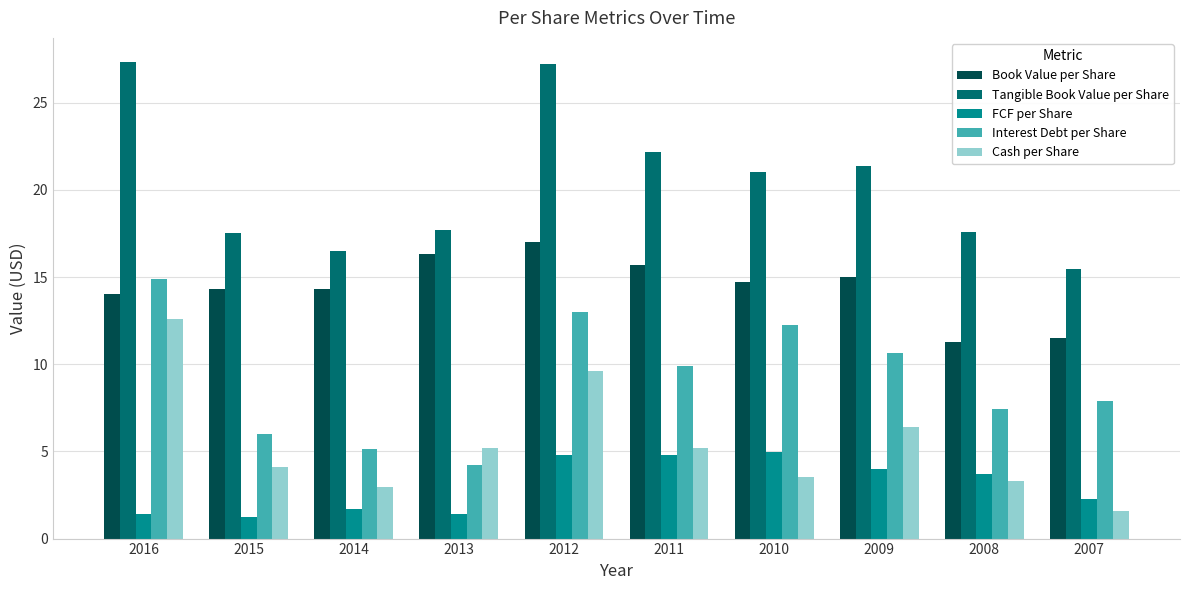

How many series are shown in this chart?

5